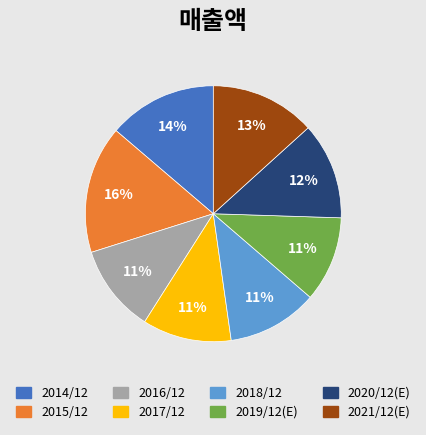

To the nearest percent, what percentage of the pie is 2017/12?

11%